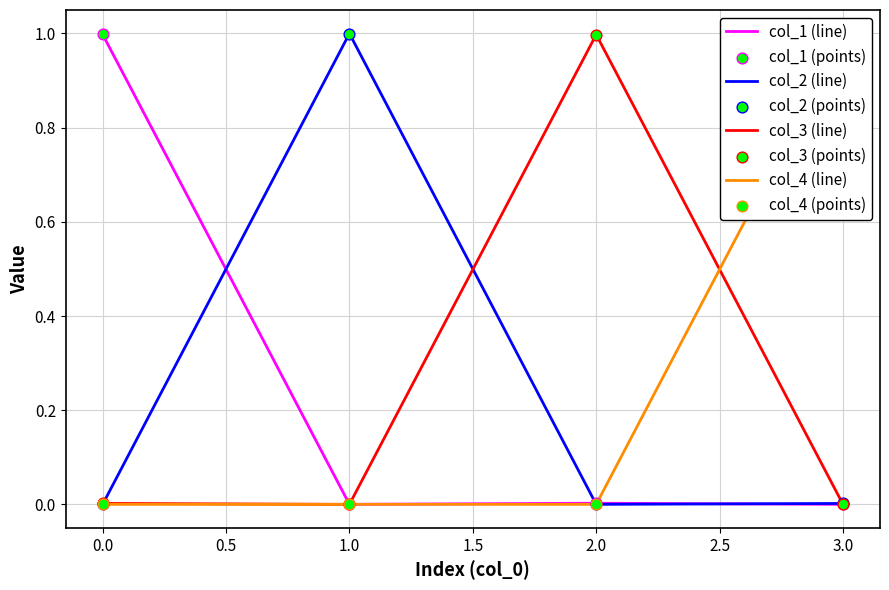

What is the total value across all series at 0?

1.0